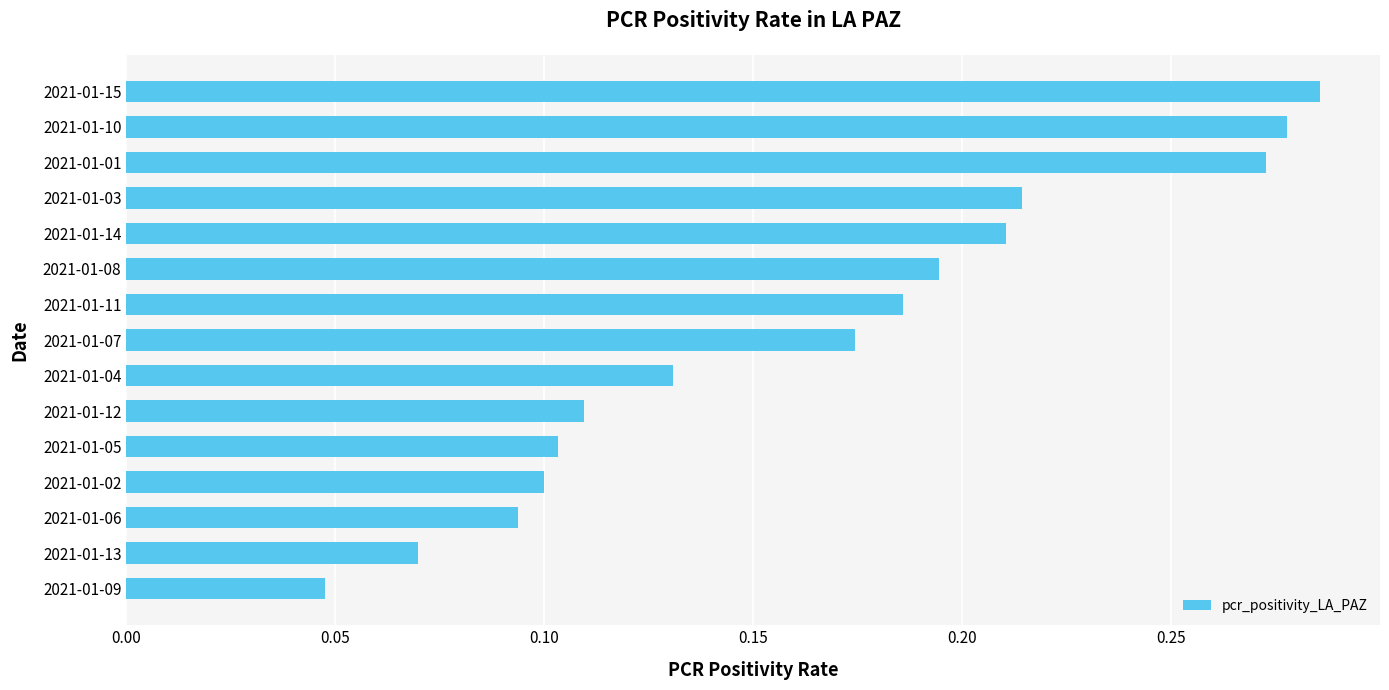

Which category has the highest value across all series?

2021-01-15